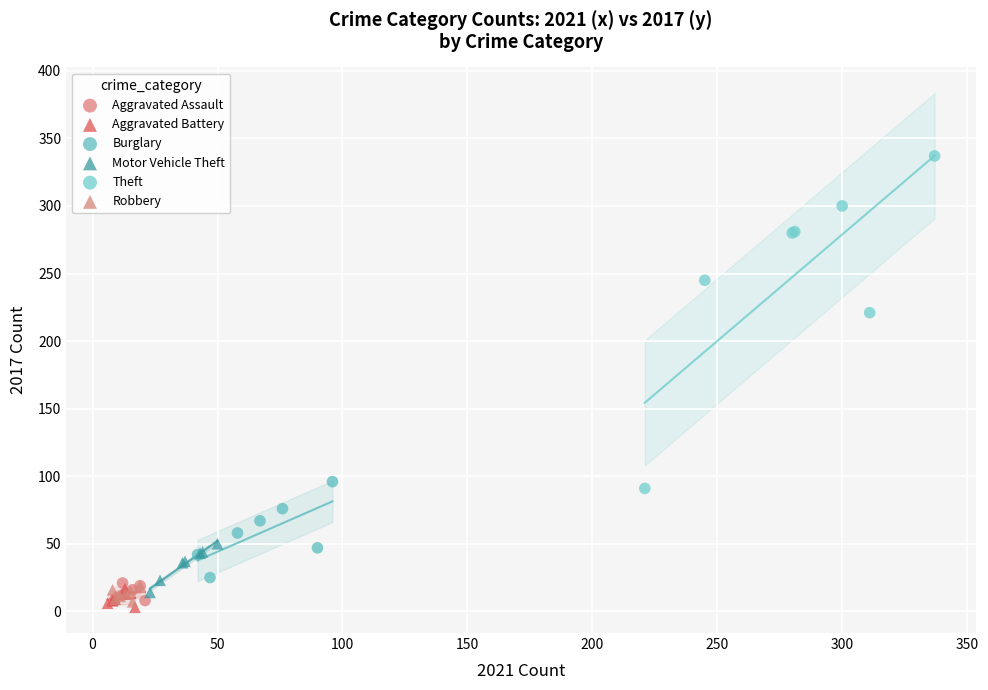

What are all the series names shown in the legend?

Aggravated Assault, Aggravated Battery, Burglary, Motor Vehicle Theft, Theft, Robbery